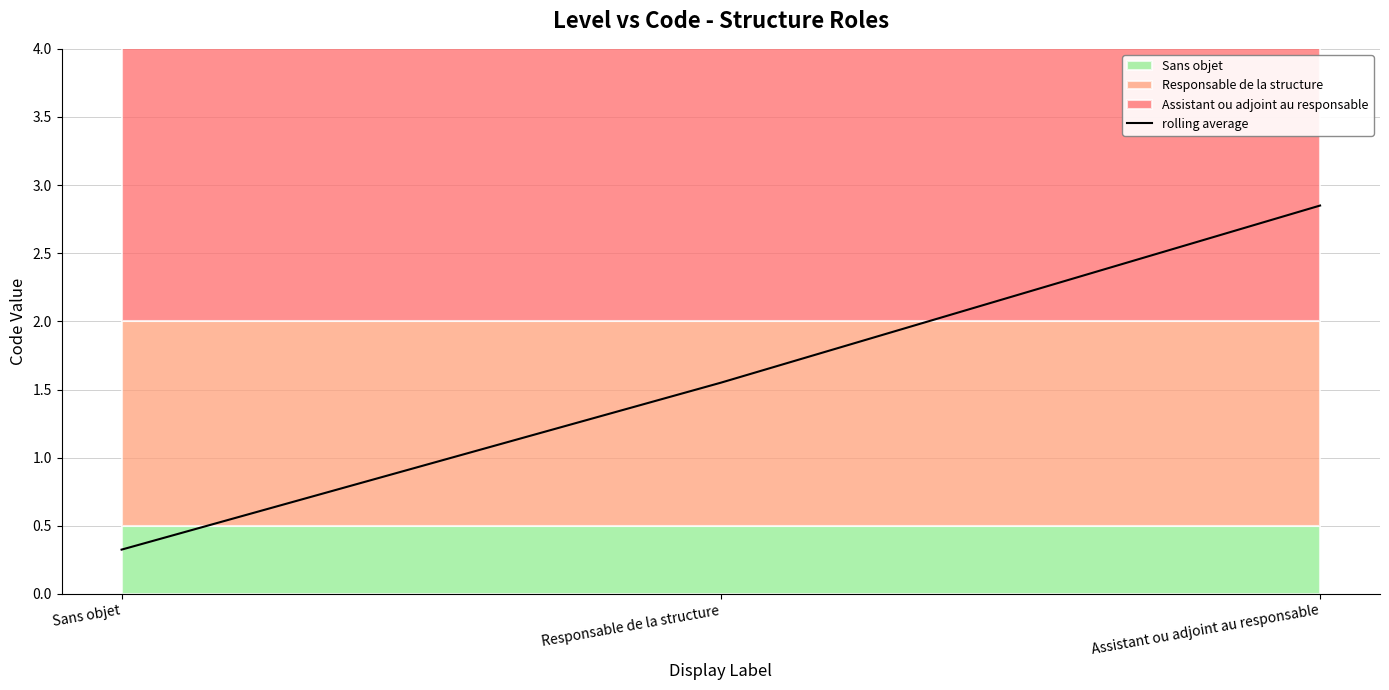

Reading left to right, extract all data points from this chart.

Sans objet=0.3	Responsable de la structure=1.6	Assistant ou adjoint au responsable=2.9